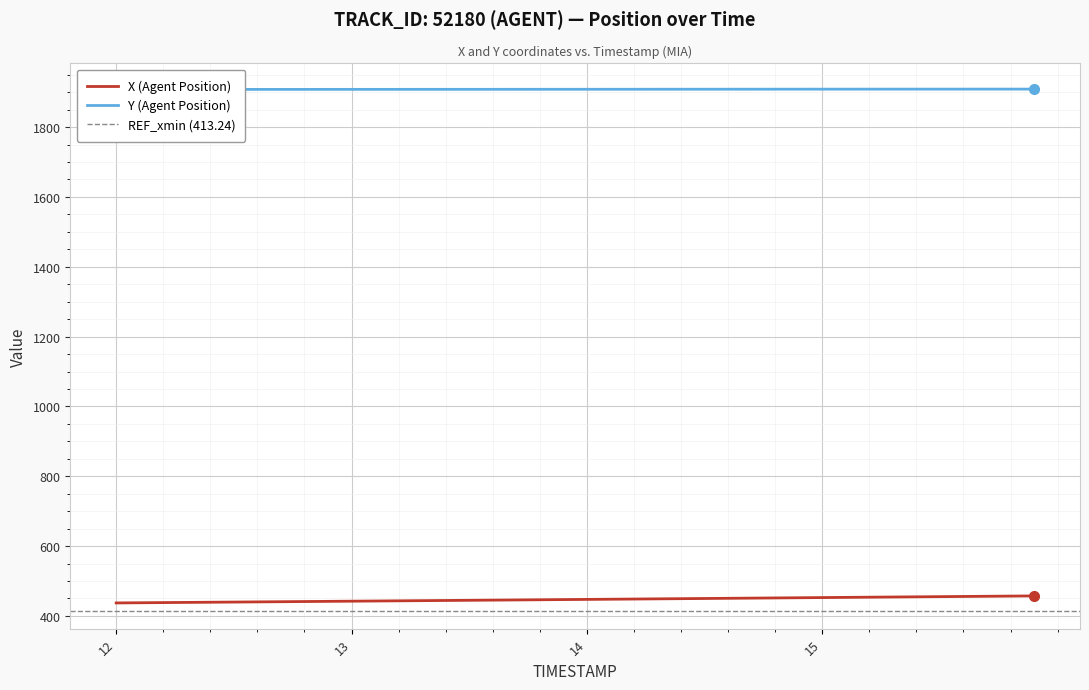

What is the maximum value shown in the chart?

1908.8